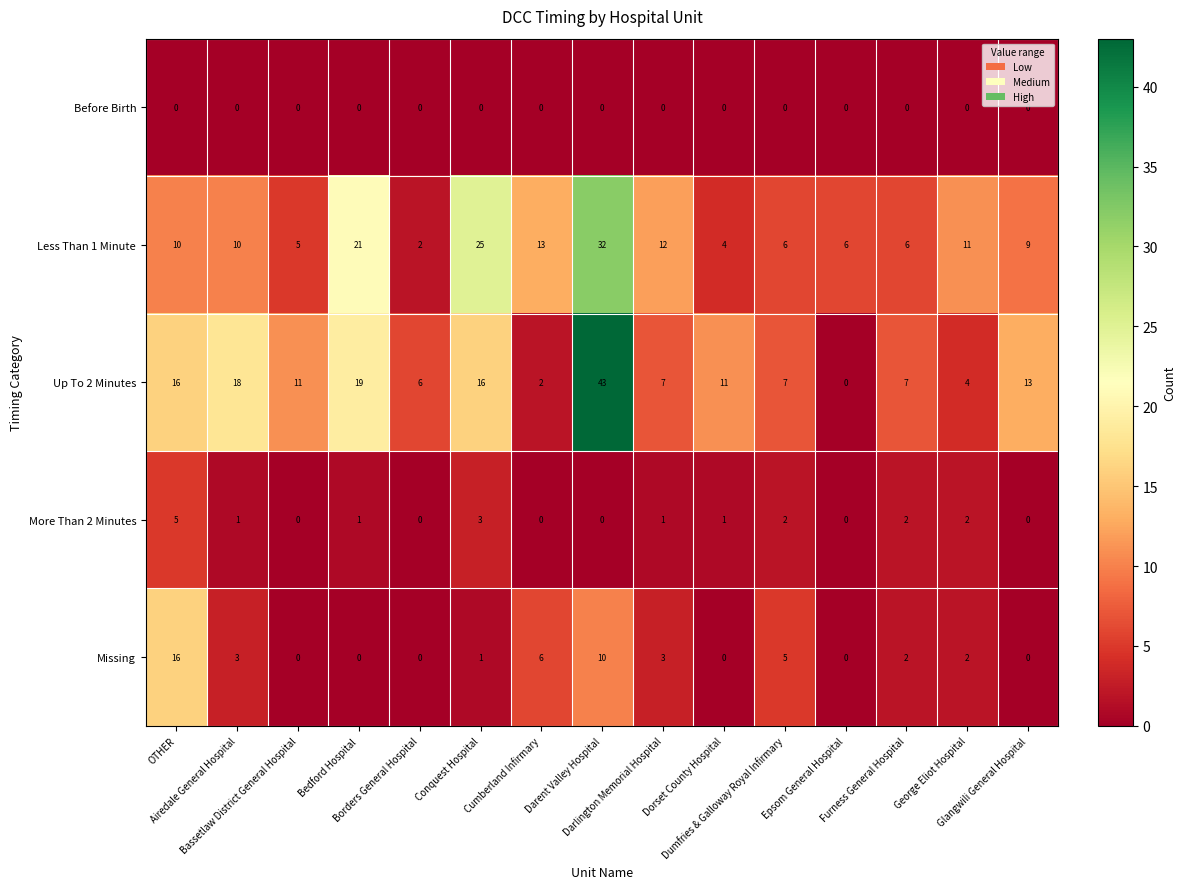

What is the sum of all More Than 2 Minutes values?

18